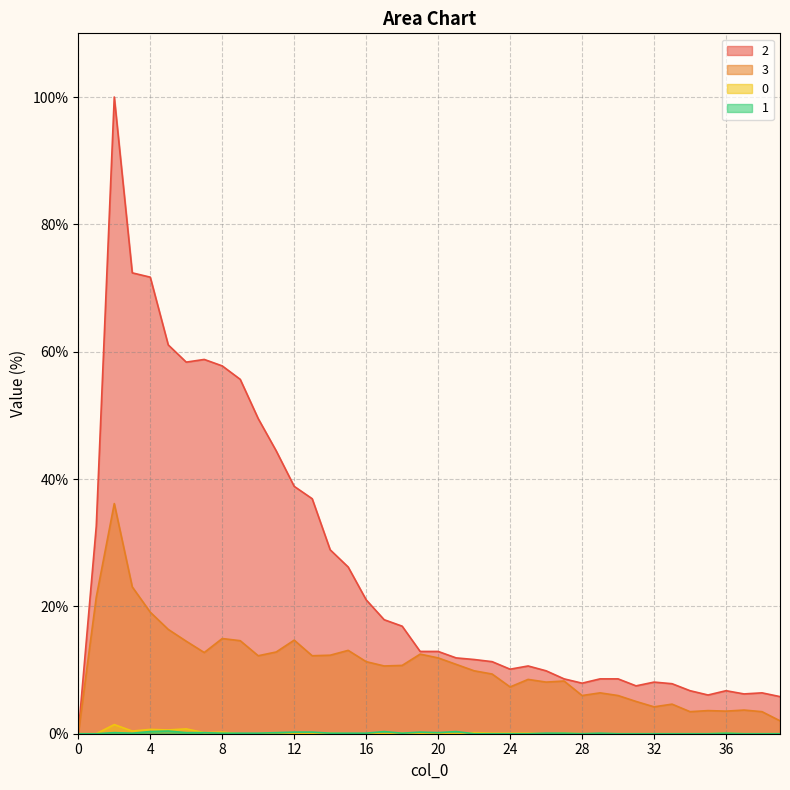

At how many categories does at least one series exceed 48?

9